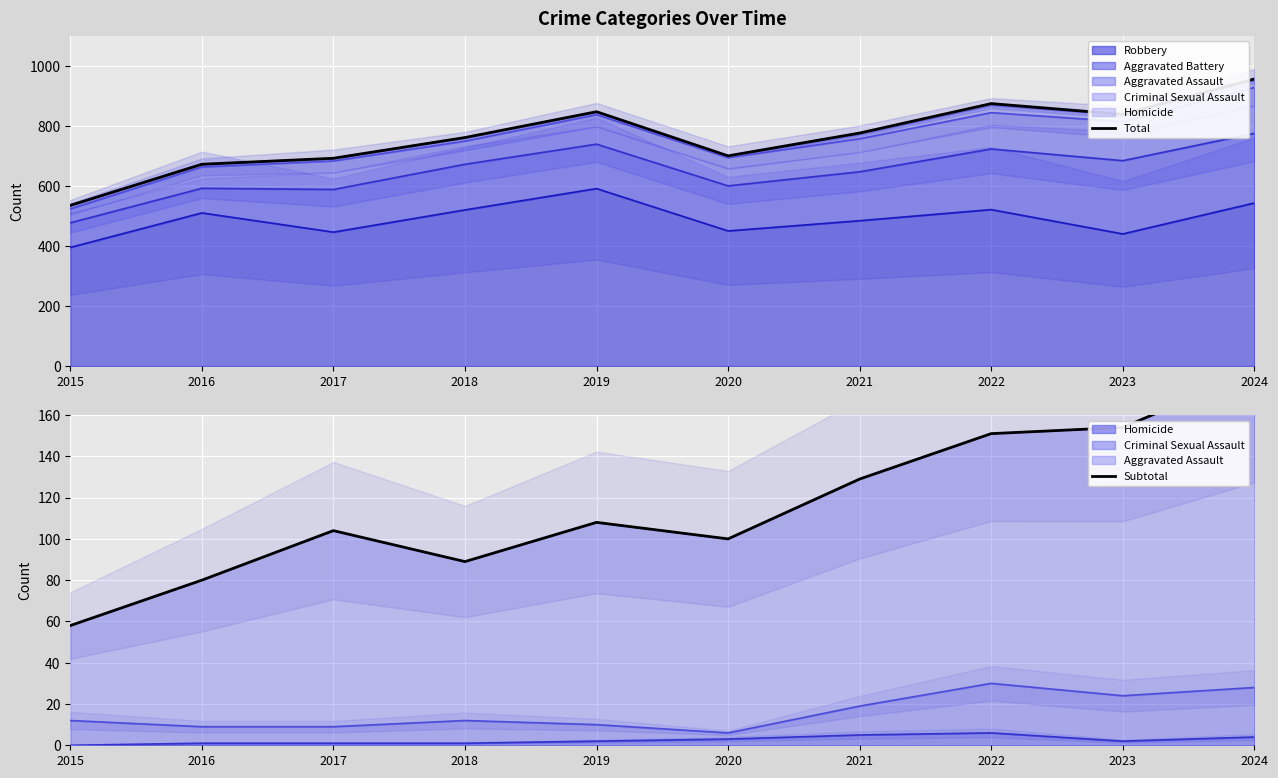

Which has a higher value, 2021 or 2022?

2022